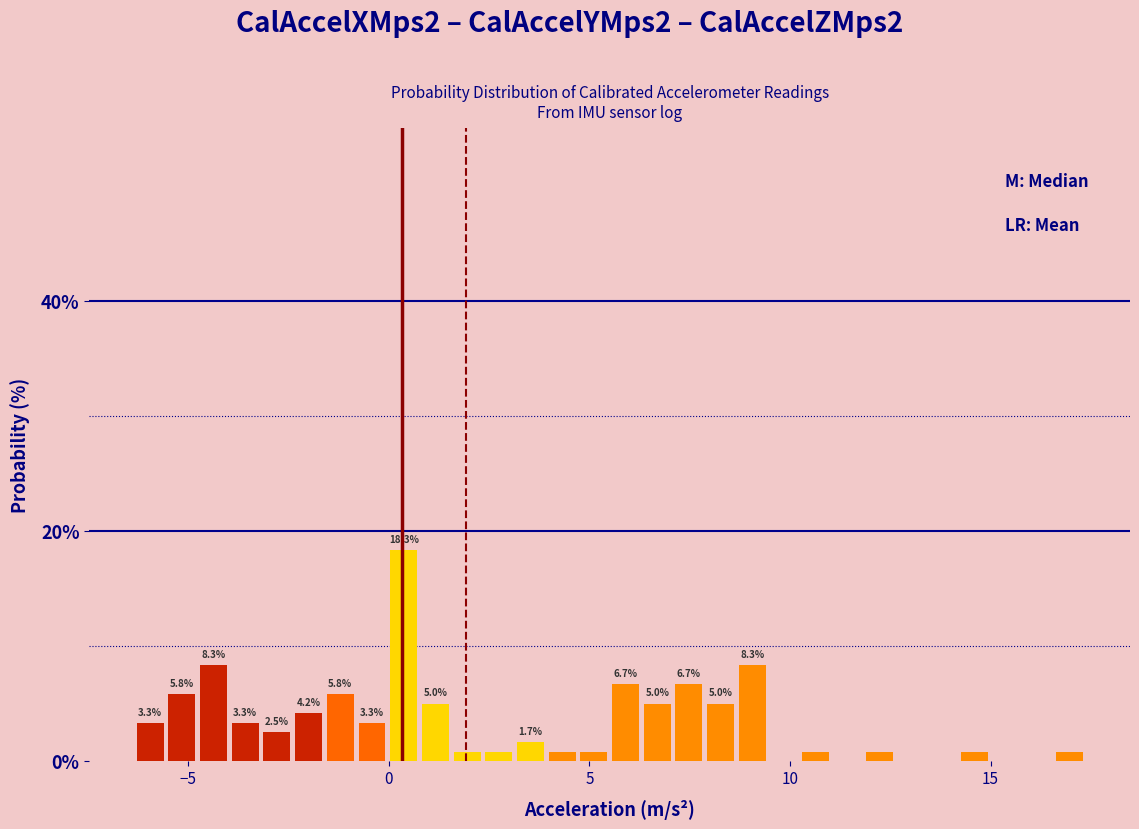

Read against the x-axis, roughly where is the centre of the tallest bar?

0.5